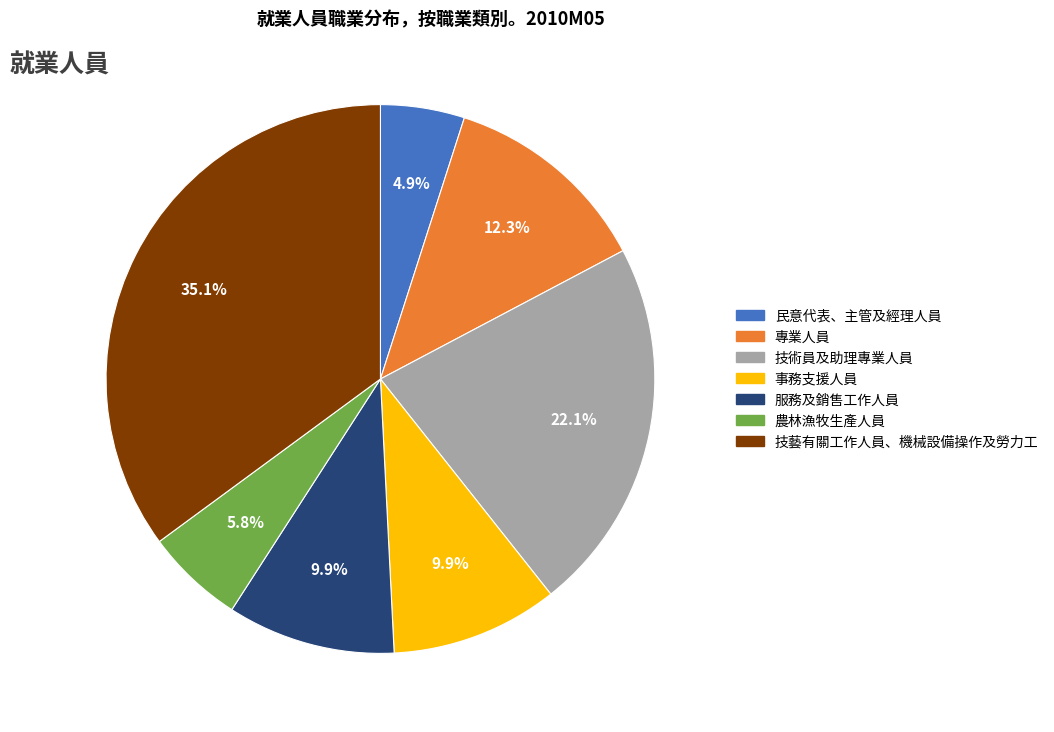

To the nearest percent, what is the average slice percentage?

14%